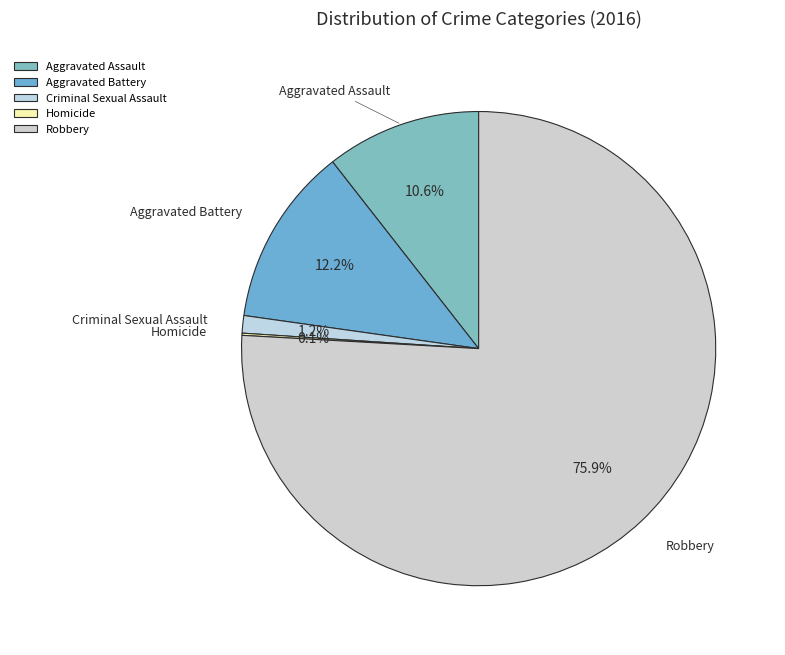

Which slice represents more than half of the pie?

Robbery